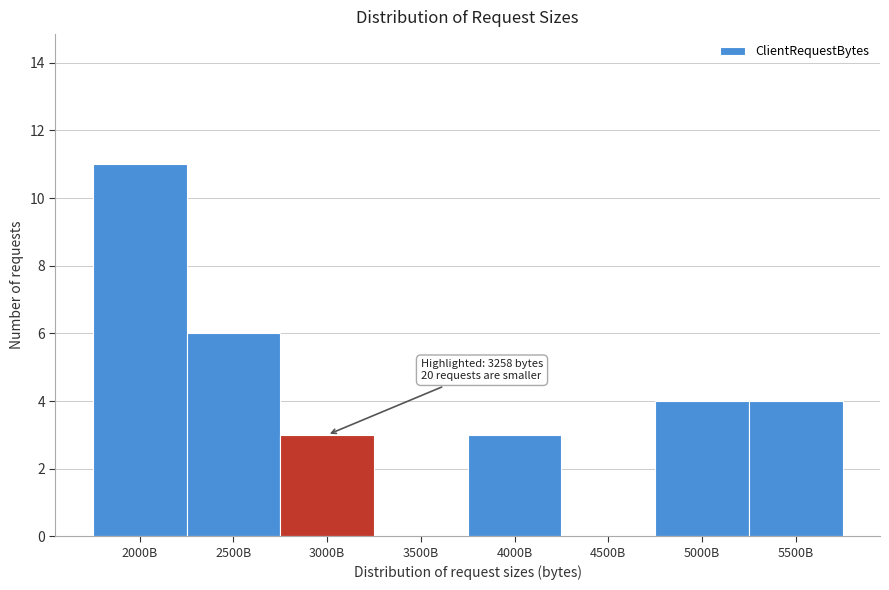

Reading right to left, what are all the values shown in this chart?

5500B=4	5000B=4	4500B=0	4000B=3	3500B=0	3000B=3	2500B=6	2000B=11